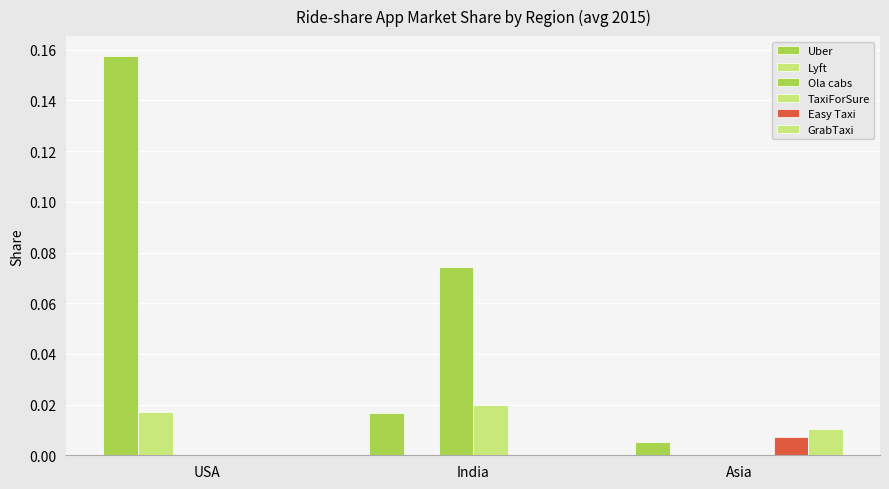

At which label does Ola cabs reach its minimum?

USA